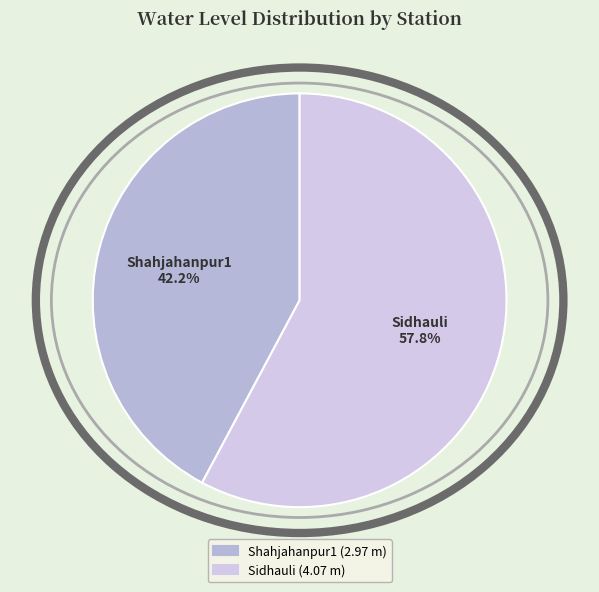

How many segments does this pie chart have?

2